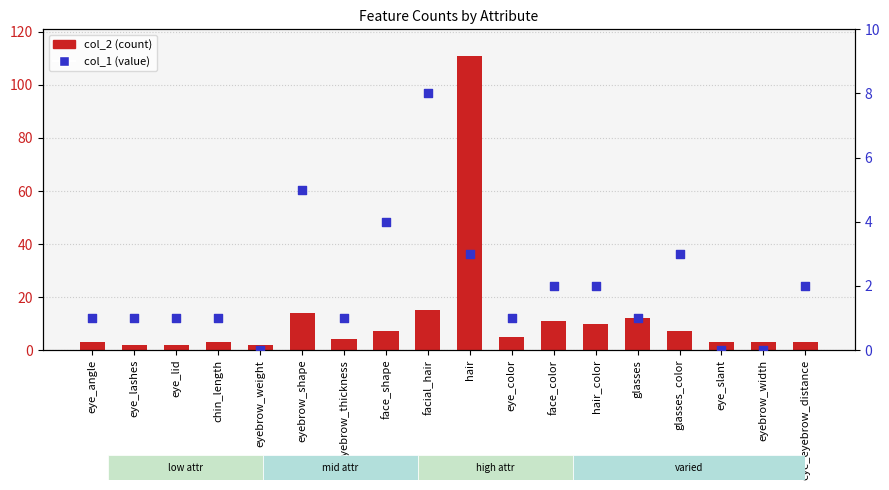

Is the value of col_2 (count) at eyebrow_shape greater than the value of col_1 (percentile) at glasses_color?

Yes